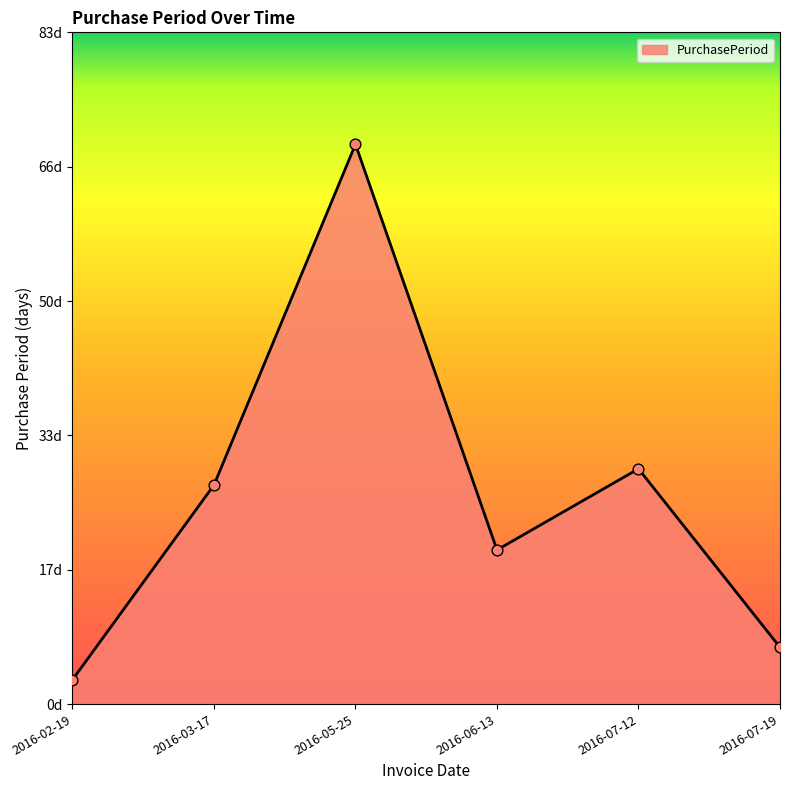

Which has a higher value, 2016-07-19 or 2016-06-13?

2016-06-13